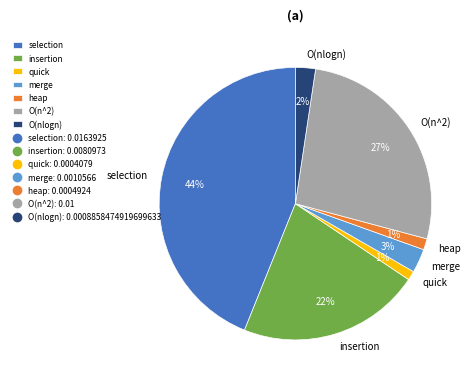

Do quick and merge together represent more than half of the pie?

No